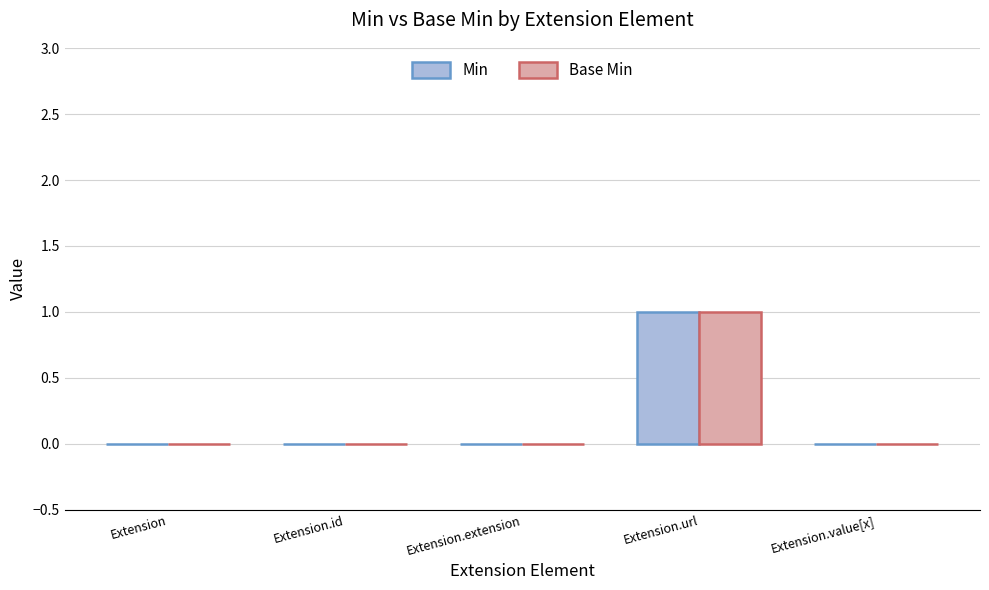

Reading left to right, transcribe all the data shown in this chart.

Min: Extension=0	Extension.id=0	Extension.extension=0	Extension.url=1	Extension.value[x]=0
Base Min: Extension=0	Extension.id=0	Extension.extension=0	Extension.url=1	Extension.value[x]=0